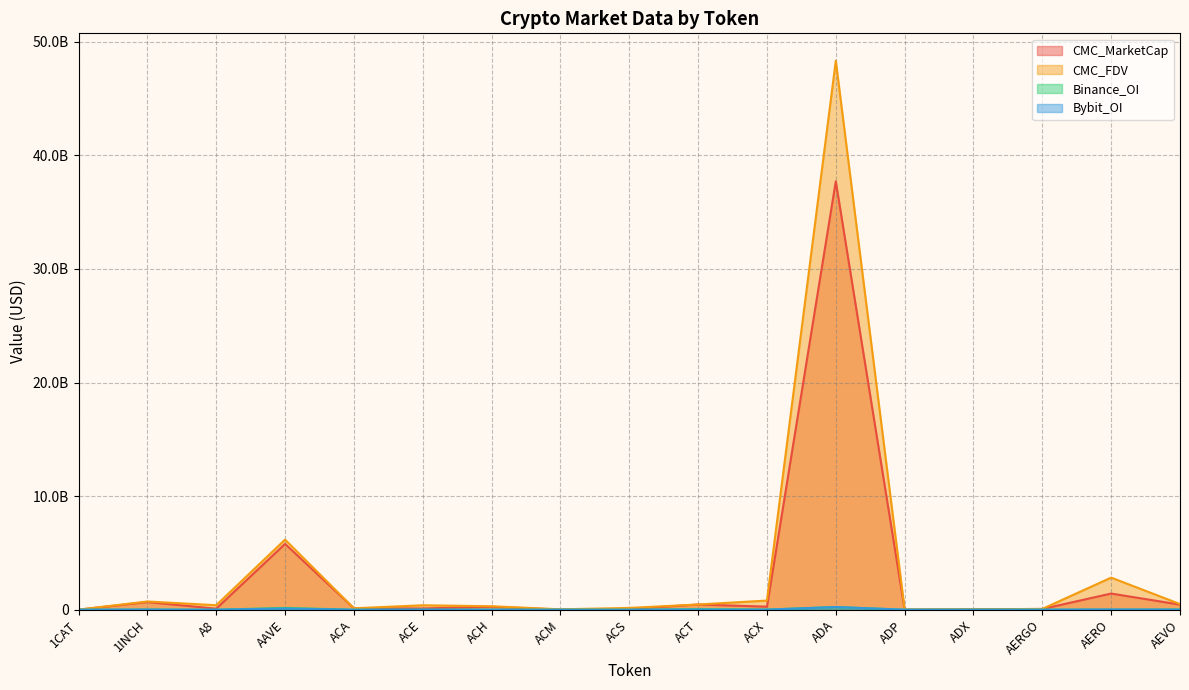

At how many categories does at least one series exceed 33976671216?

1